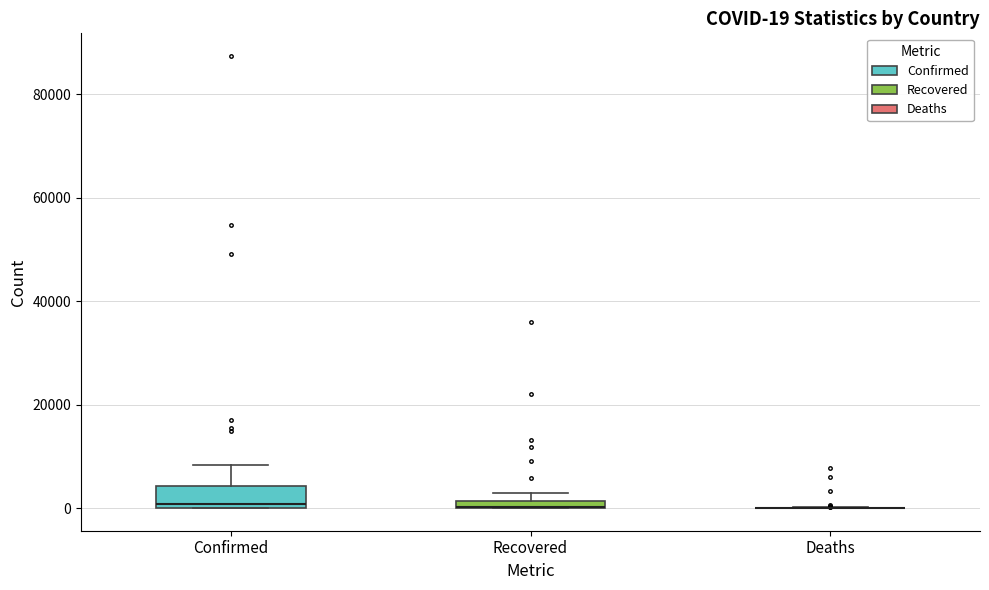

Which box is the tallest, from its lower edge to its upper edge?

Confirmed